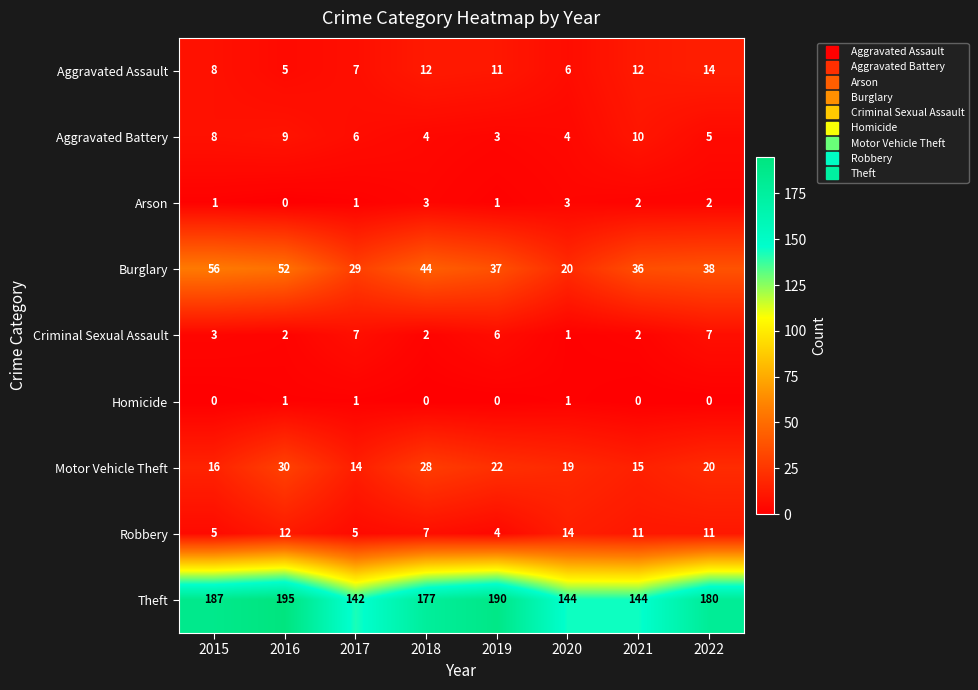

The value of Theft at 2020 is 211. True or false?

False